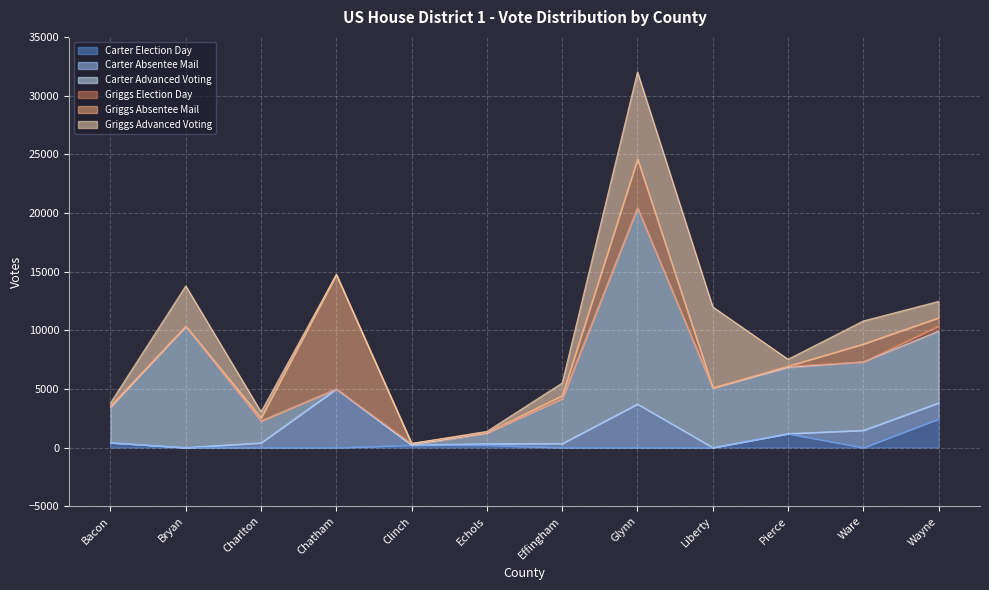

Which series has the widest spread of values?

Carter Advanced Voting